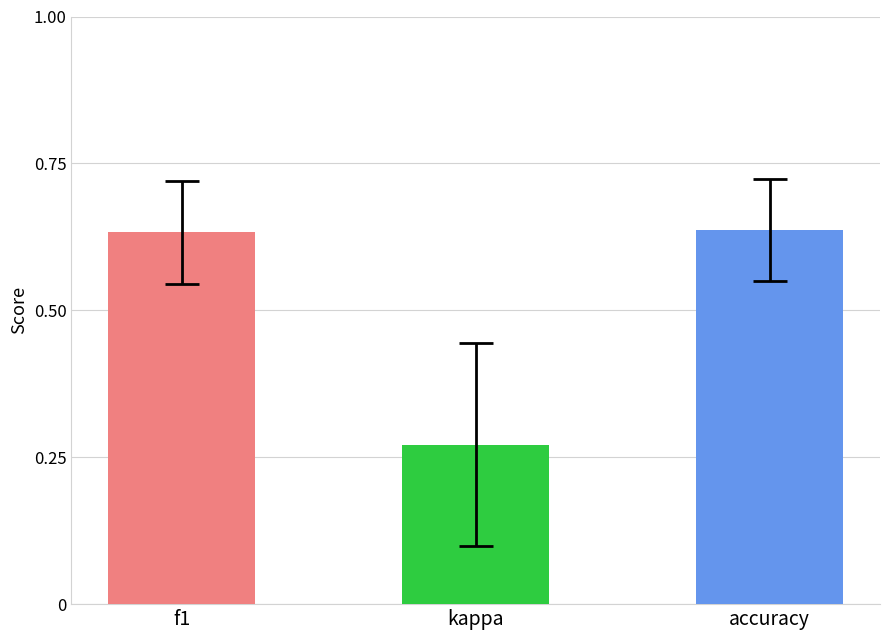

What is the sum of the values at accuracy and kappa?

0.9